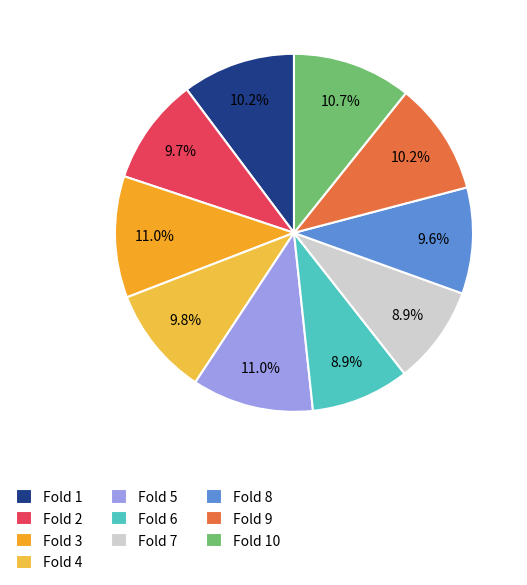

Is there a majority slice in this chart?

No